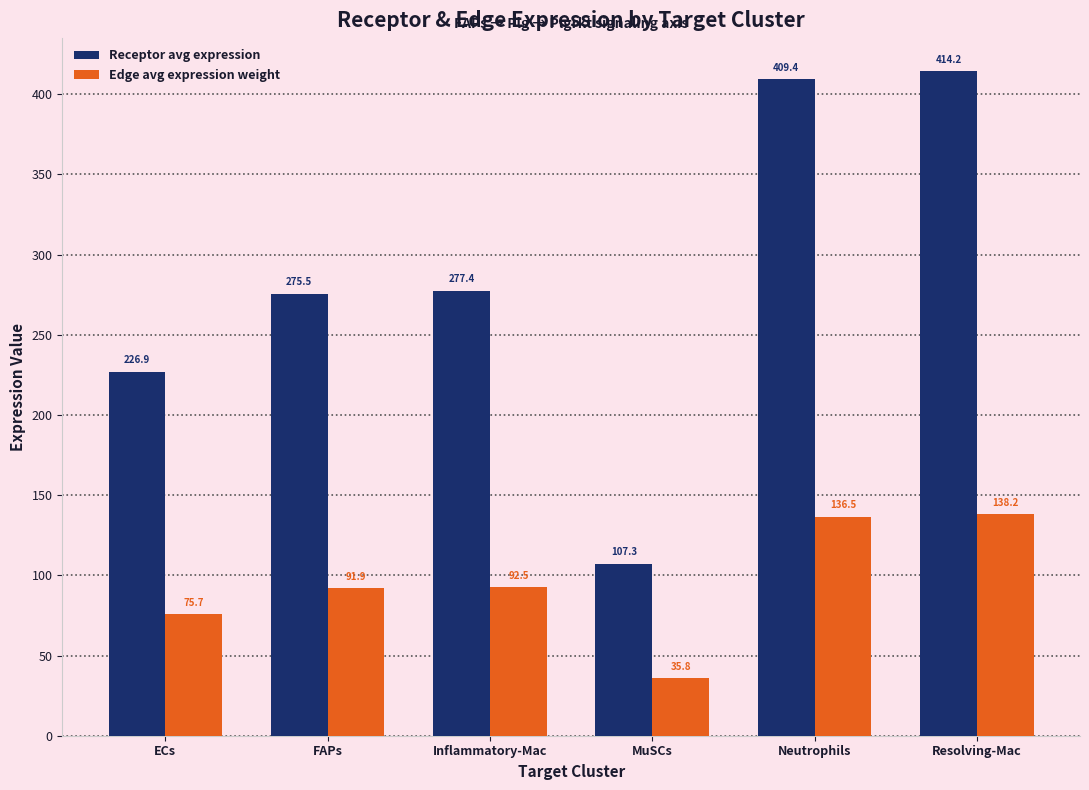

Reading left to right, what are all the values shown in this chart?

Receptor avg expression: 226.9	275.5	277.4	107.3	409.4	414.2
Edge avg expression weight: 75.7	91.9	92.5	35.8	136.5	138.2